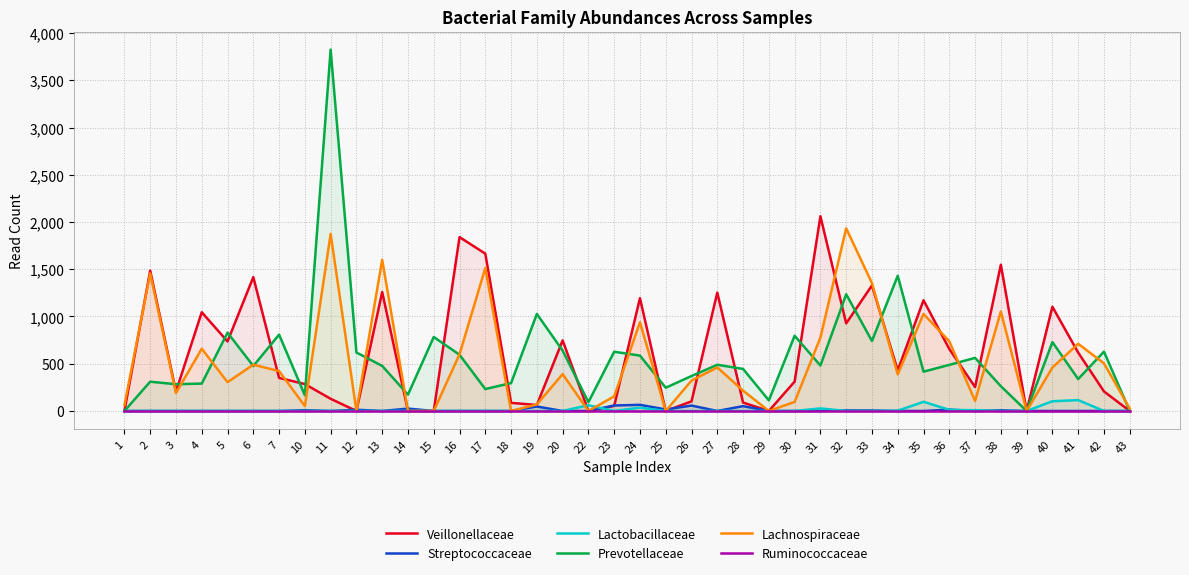

At which label does Prevotellaceae first exceed 481?

5